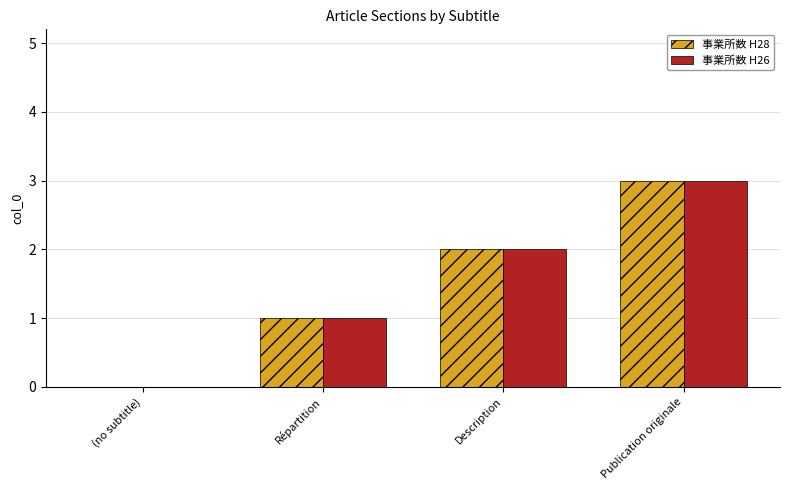

What is the sum of the 事業所数 H26 values at Publication originale and (no subtitle)?

3